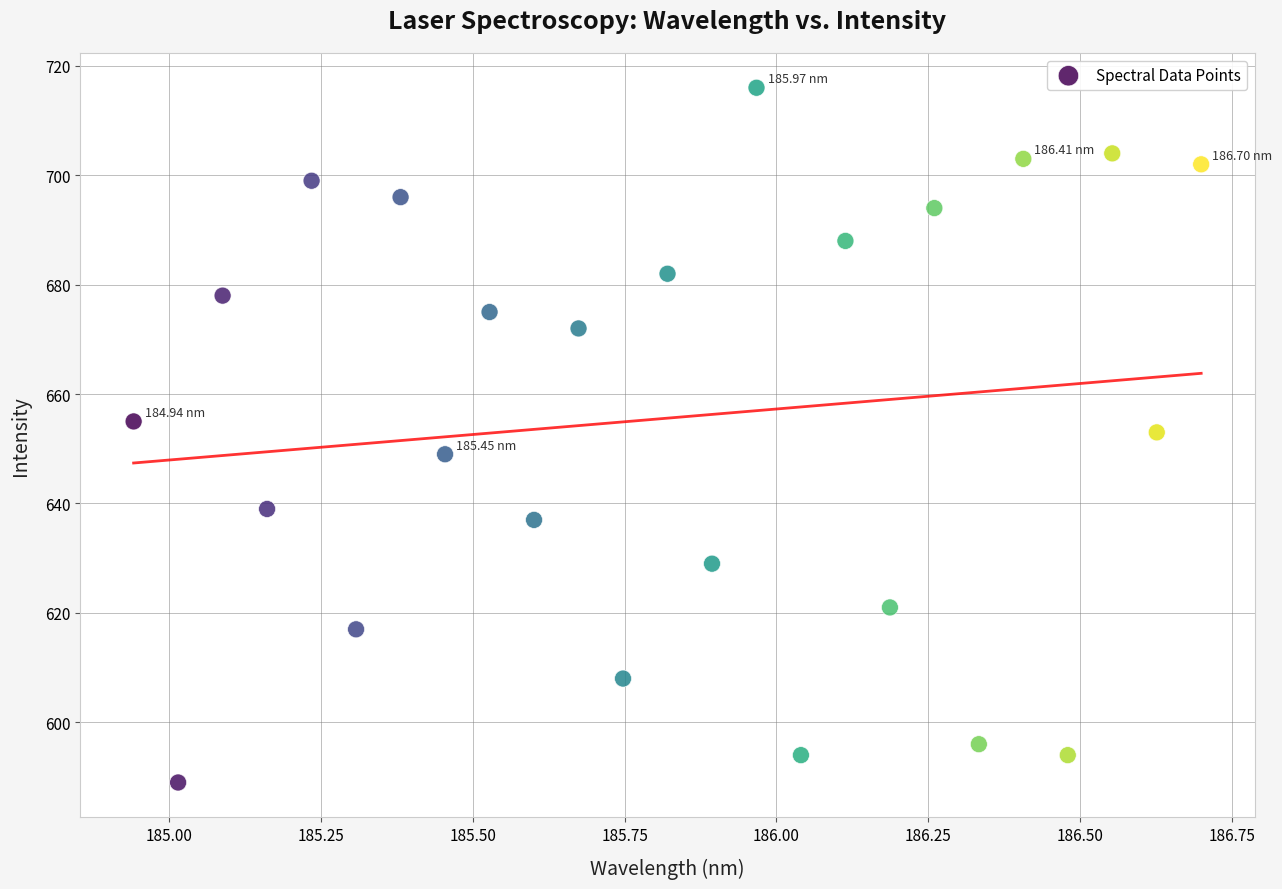

Count the number of points in this scatter plot.

25